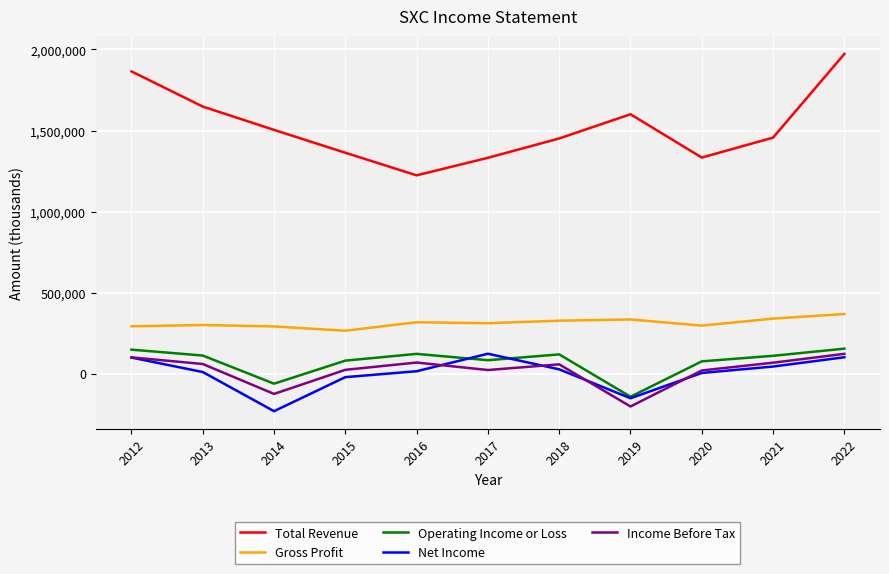

What is the sum of all Income Before Tax values?

208300